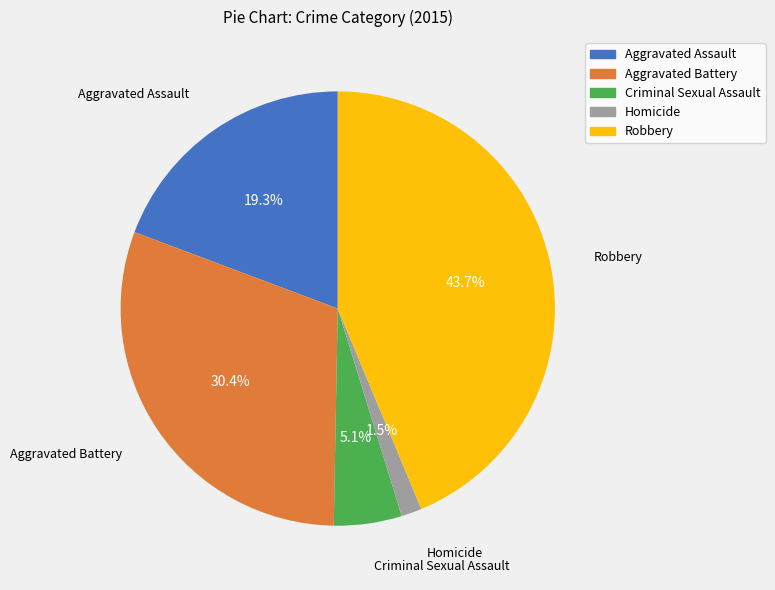

To the nearest percent, what is the average slice percentage?

20%